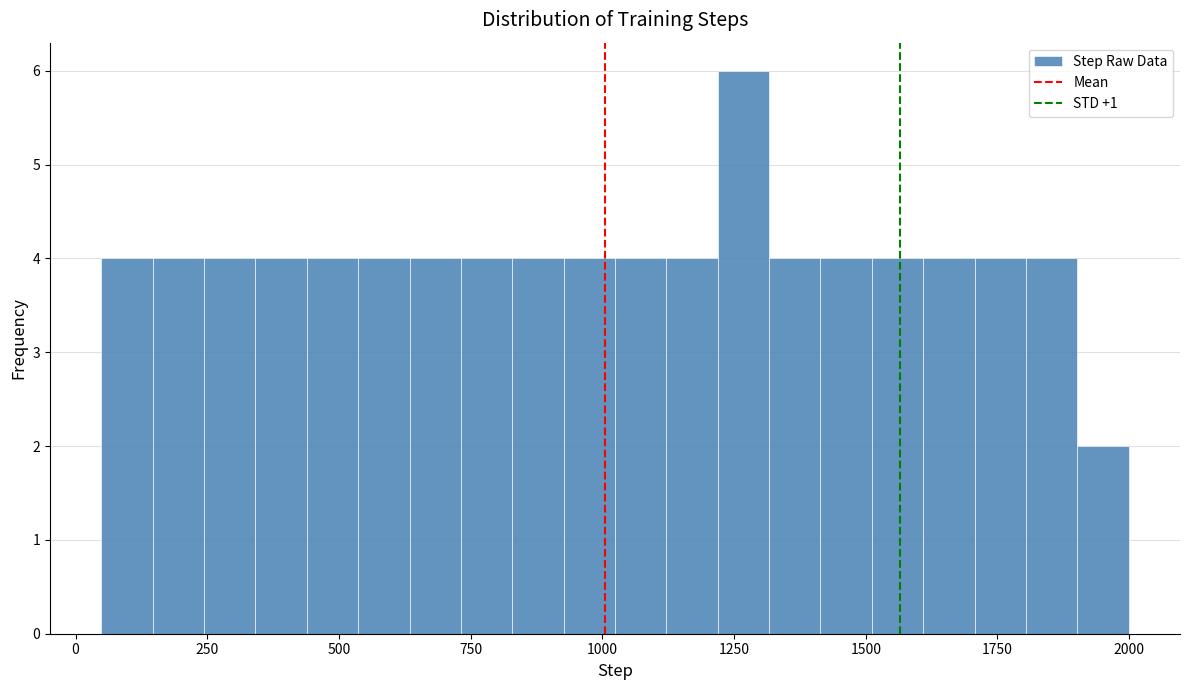

Around what value on the x-axis is the tallest bar? Give the approximate position of its centre, as read against the axis.

1250